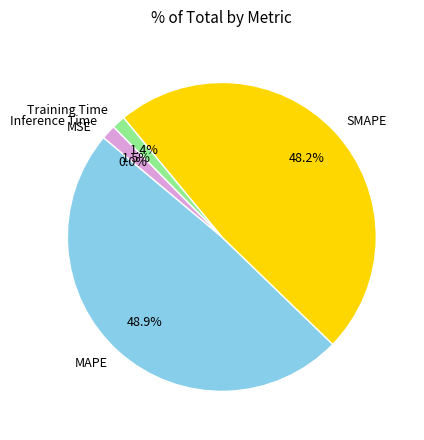

What is the total percentage of SMAPE and Inference Time?

49.7%